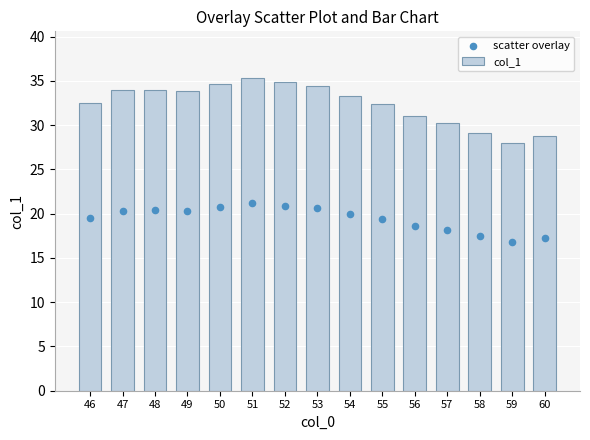

At how many categories does at least one series exceed 33?

8